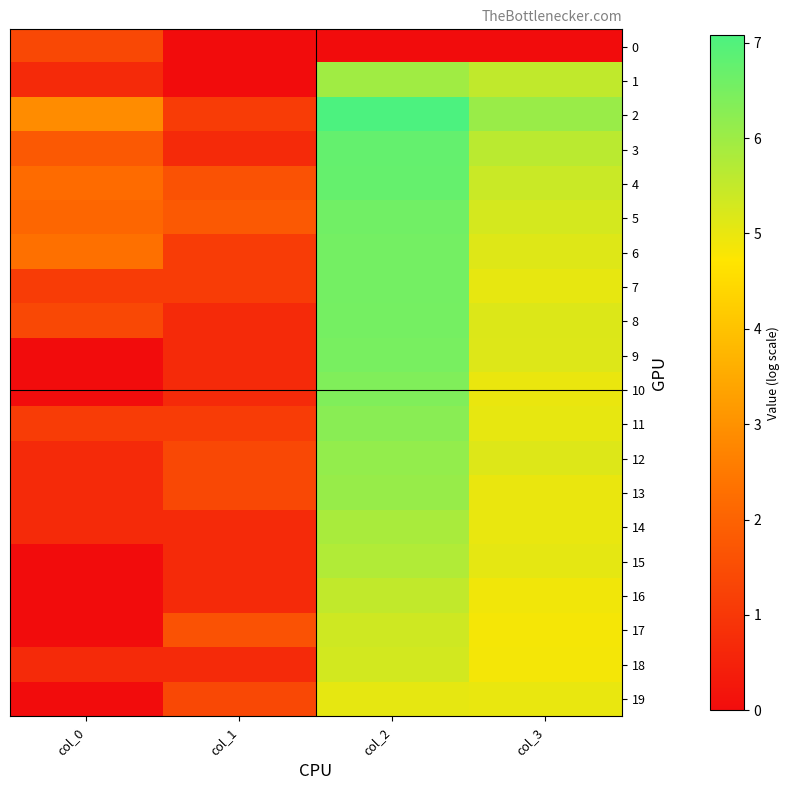

What is the spread (max minus min) of values at col_0?

2.9